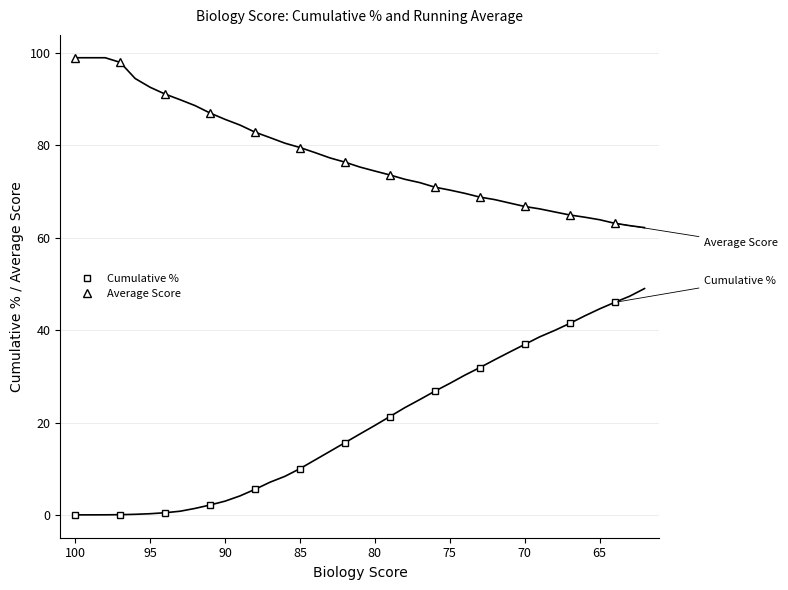

What are all the series names shown in the legend?

Cumulative %, Average Score